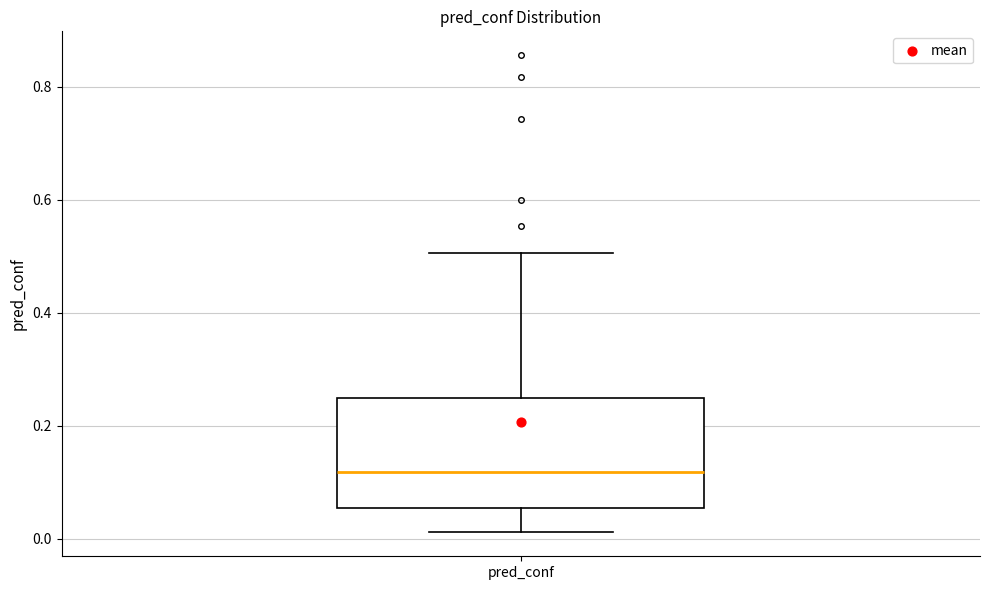

Transcribe this box plot: give where the median line is, the range the box spans, and where the two whiskers end, as read against the y-axis. The values are not printed on the chart, so give them approximately, as read against the axis.

median 0.12, box 0.06 to 0.24, whiskers 0.02 to 0.50